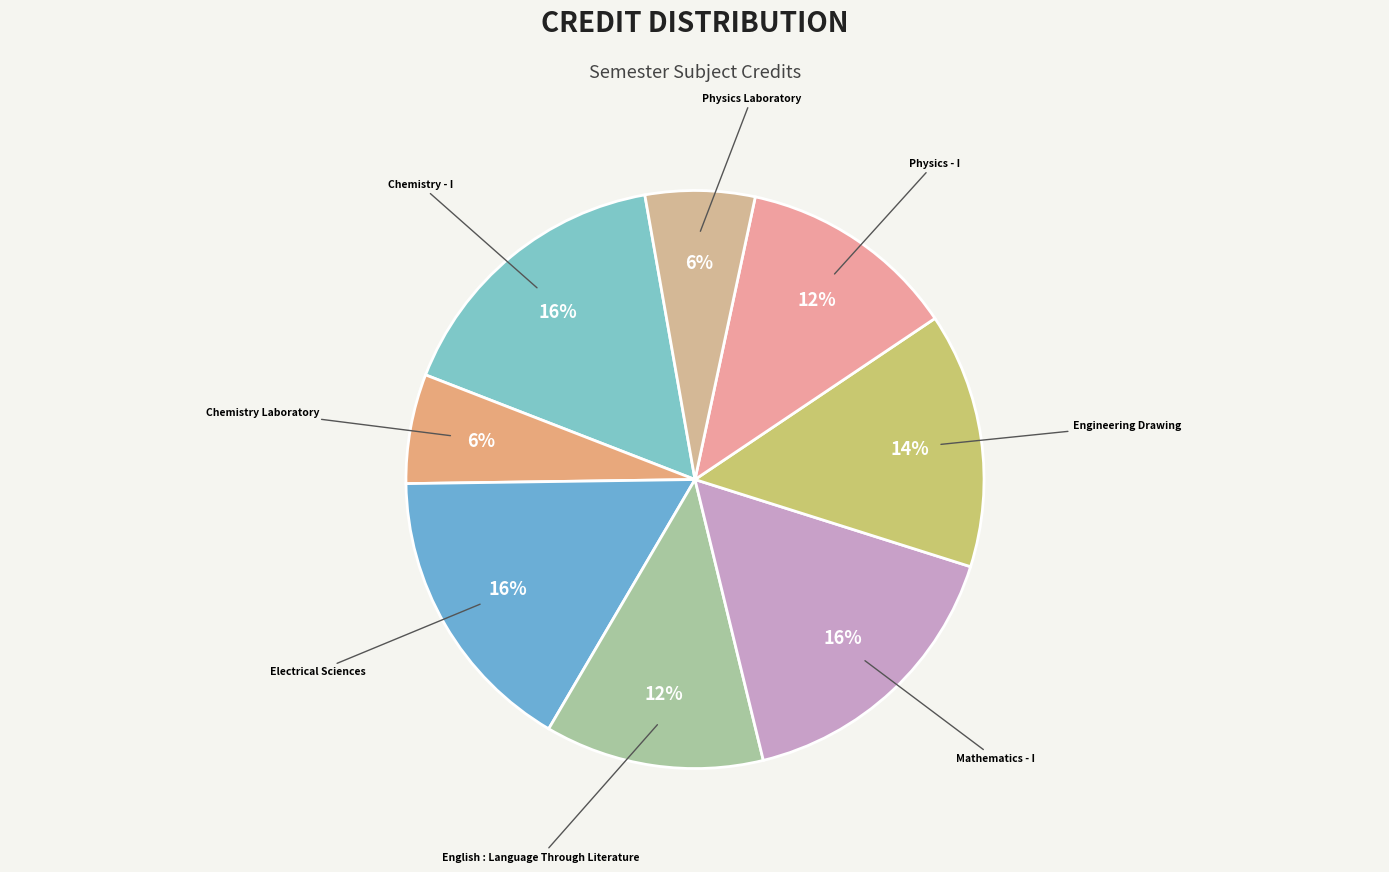

To the nearest percent, what is the difference between the largest and smallest slice percentages?

10%